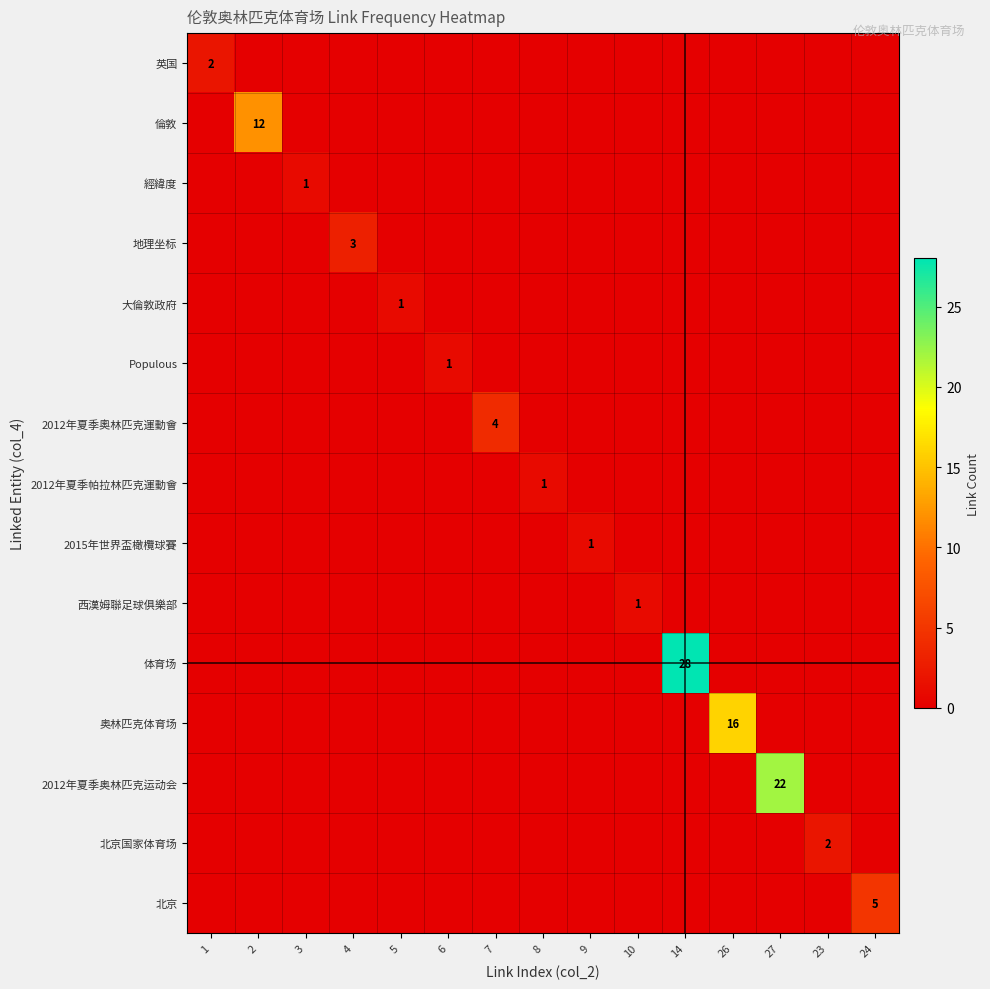

True or false: 經緯度 has a value of 1 at 3.

True